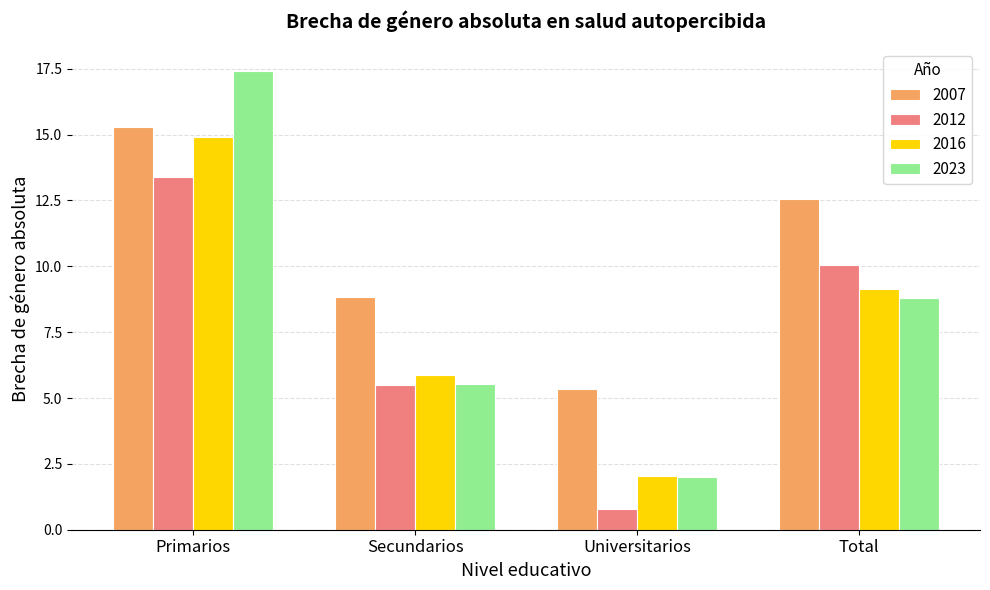

What is the label of the 2nd bar from the left?

Secundarios